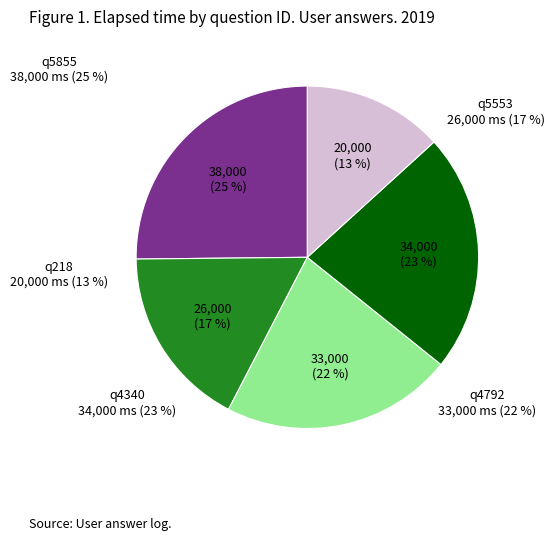

To the nearest percent, what is the combined percentage of q4792 and q5553?

39%